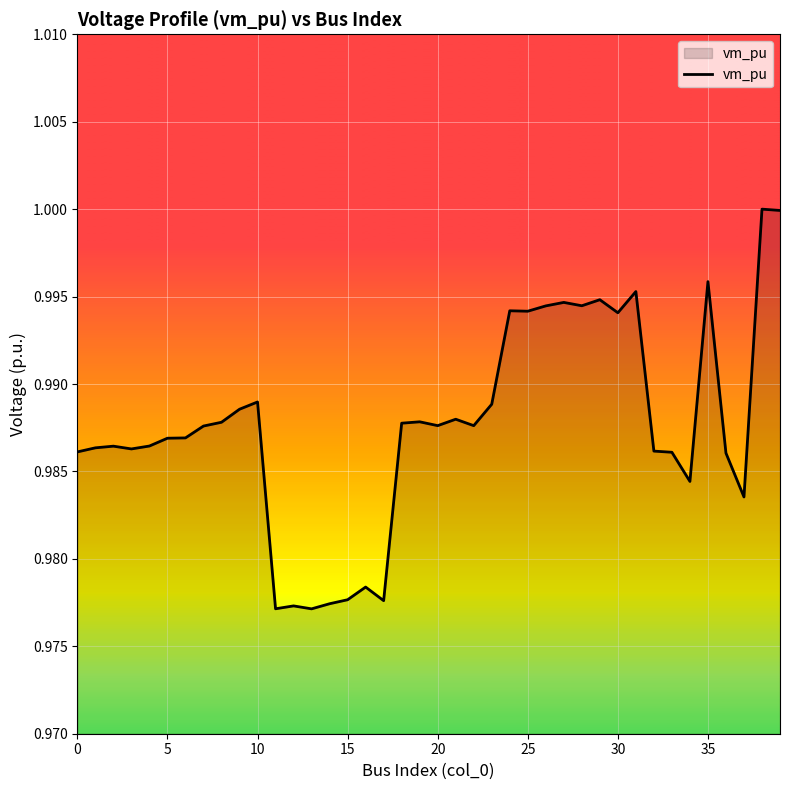

Is this an area chart (filled region under the line)?

Yes